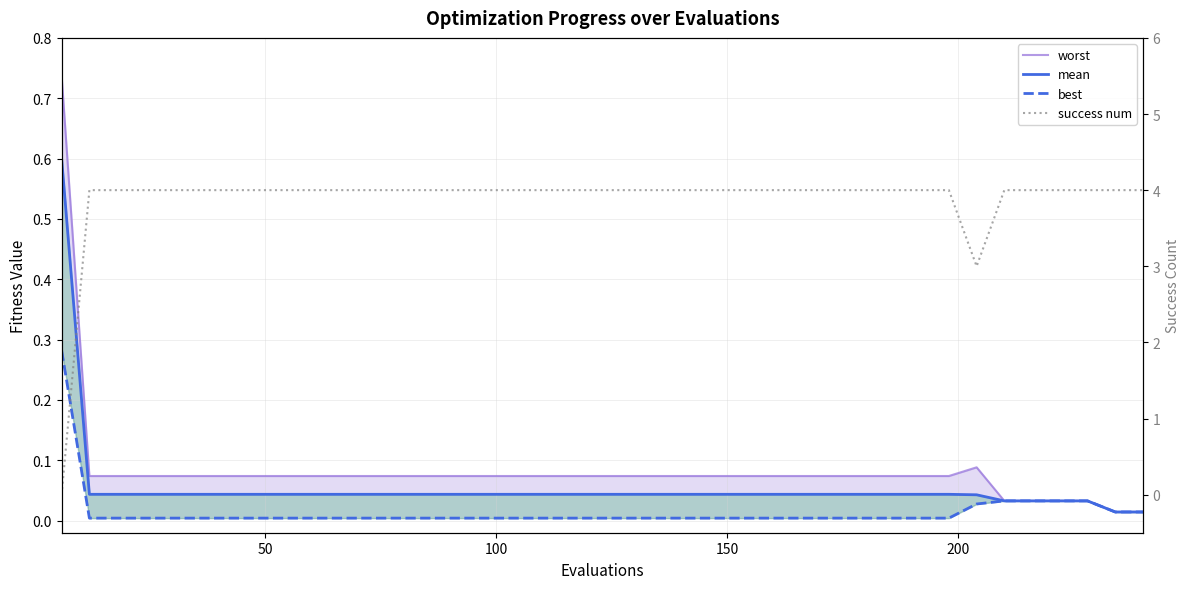

At how many categories does at least one series exceed 2?

39